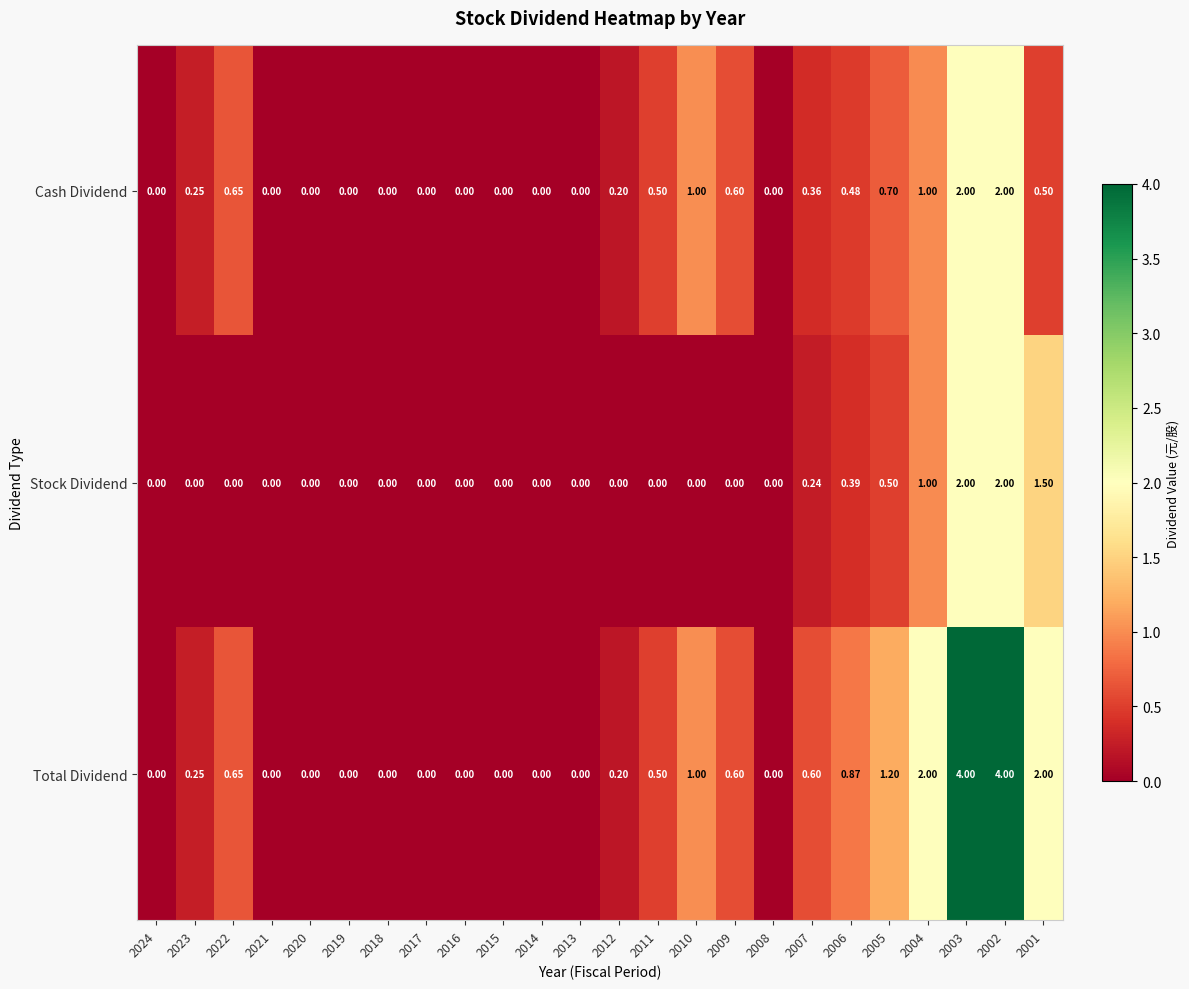

Which series has the largest total across all categories?

Total Dividend